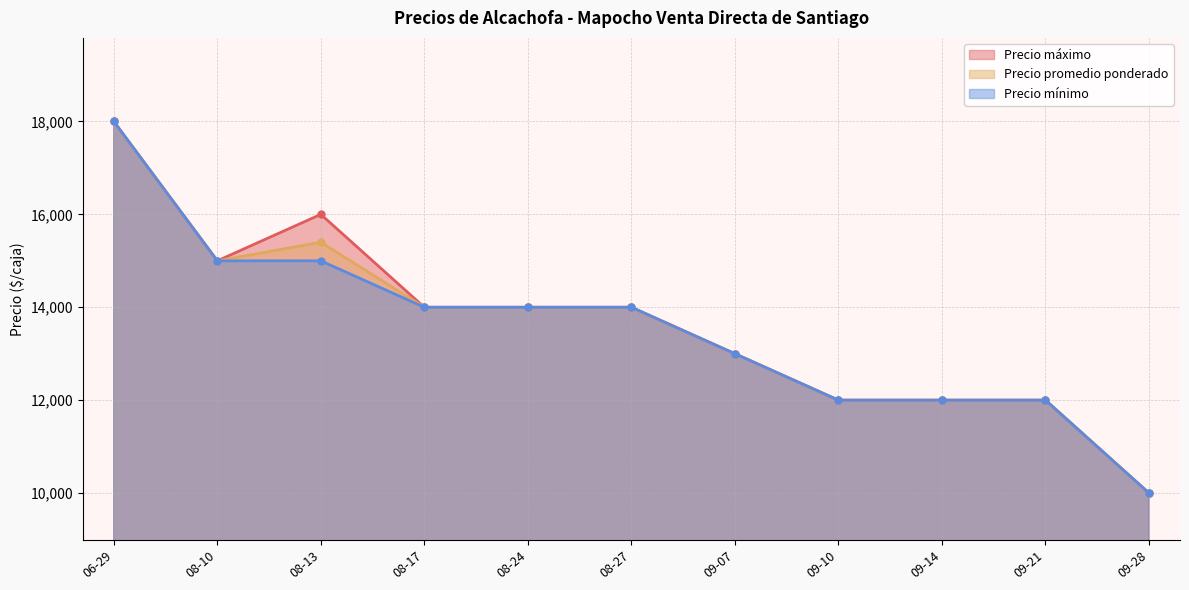

What is the difference between the maximum and minimum values in the Precio máximo series?

8000